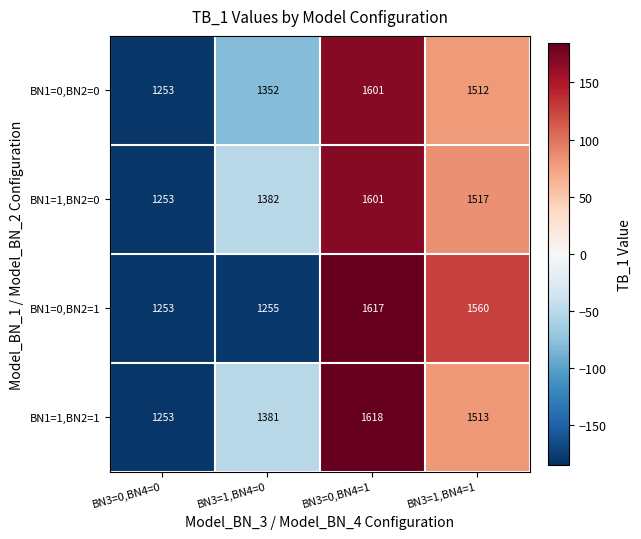

Reading left to right, list all the values displayed in this chart.

BN1=0,BN2=0: 1253	1352	1601	1512
BN1=1,BN2=0: 1253	1382	1601	1517
BN1=0,BN2=1: 1253	1255	1617	1560
BN1=1,BN2=1: 1253	1381	1618	1513